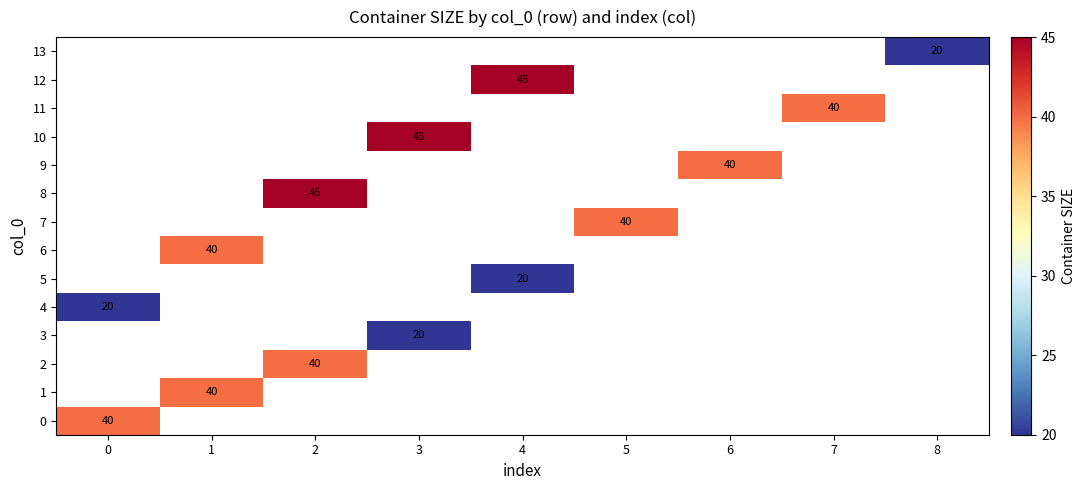

The value of 7 at 5 is 40. True or false?

True